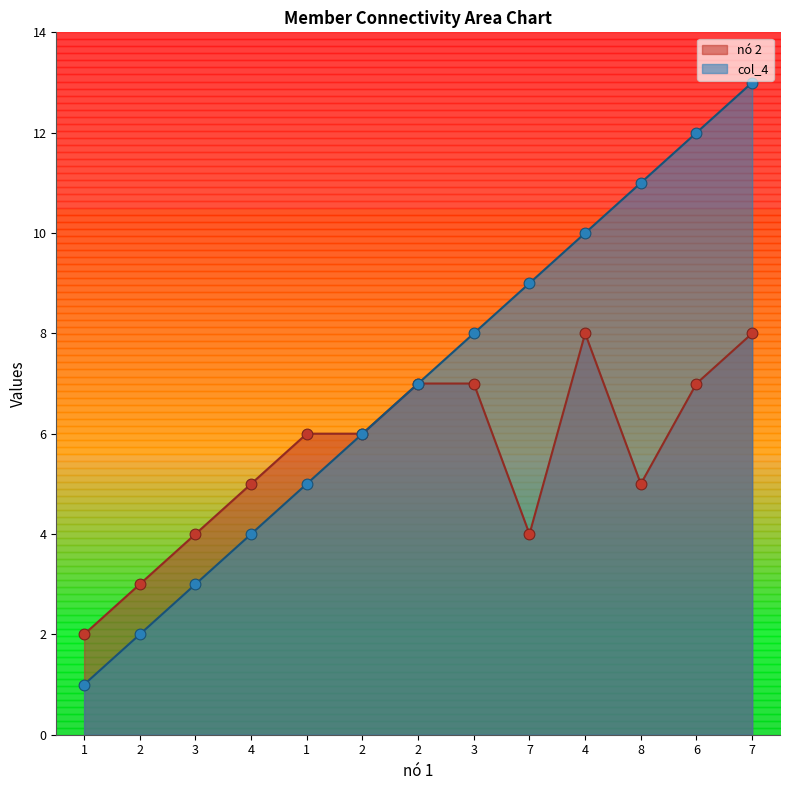

Which series reaches the maximum Y coordinate?

col_4